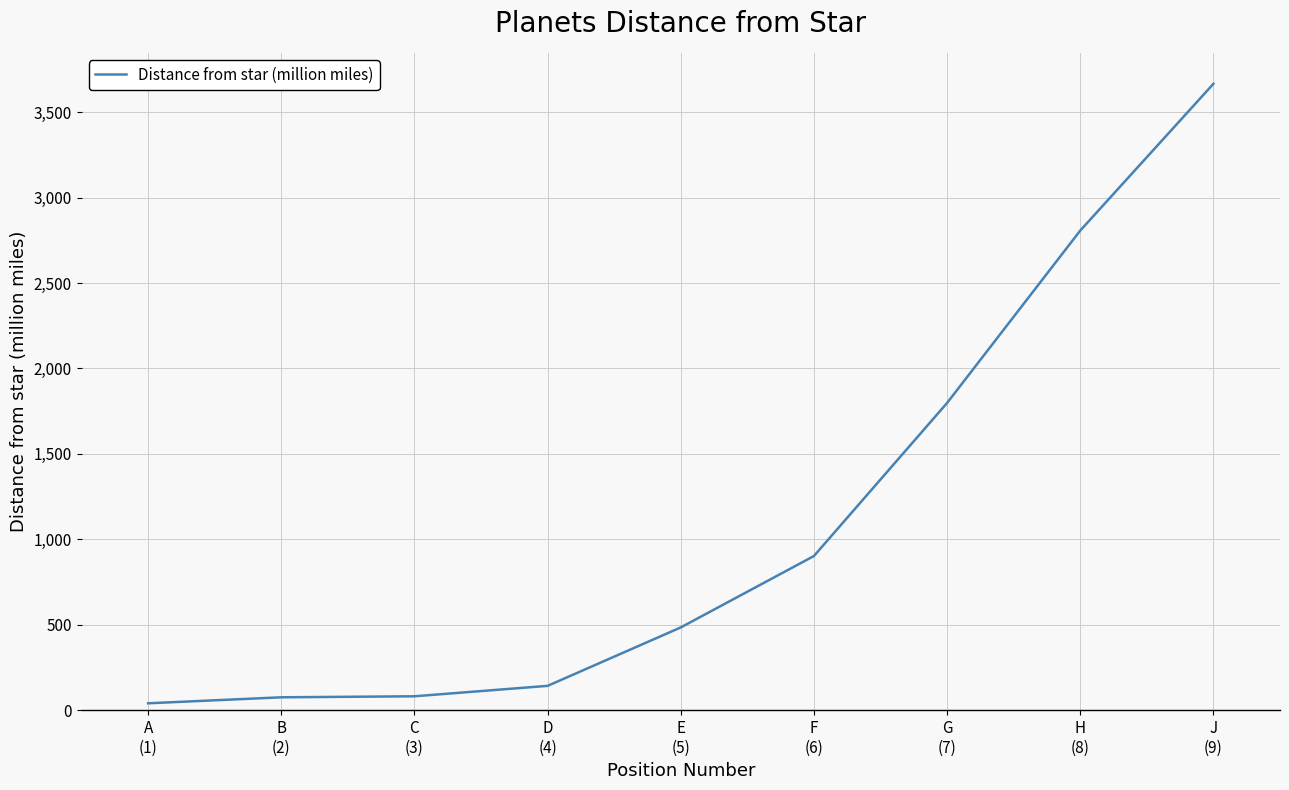

What is the difference between the maximum and minimum values?

3626